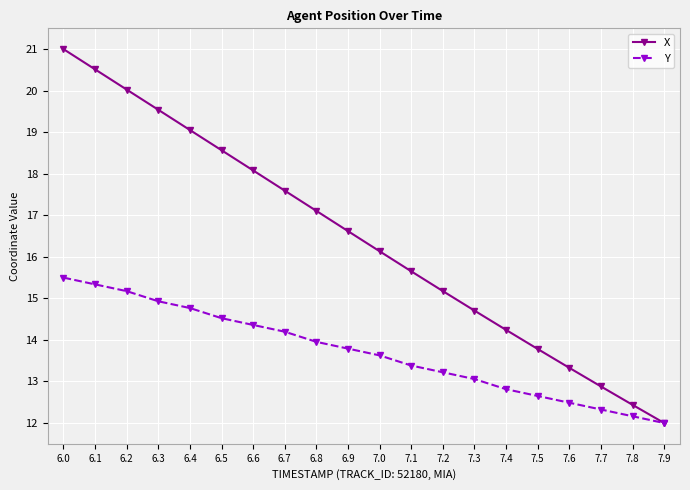

Where does the X series first go above 16?

6.0